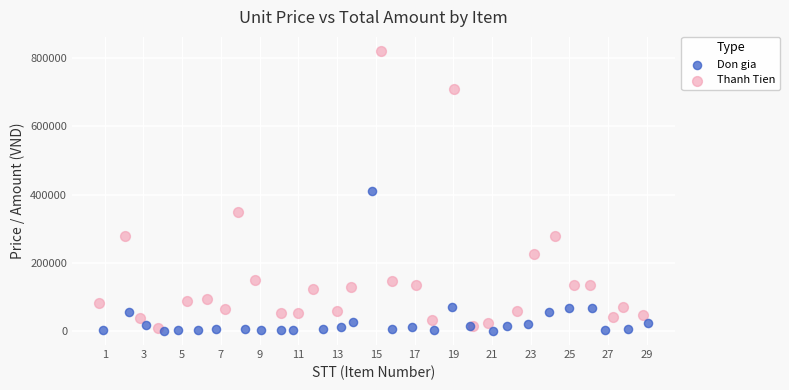

What are all the series names shown in the legend?

Don gia, Thanh Tien